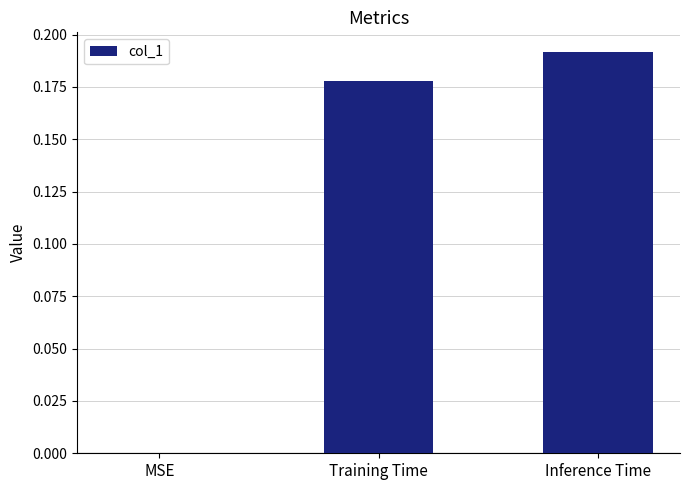

Which has a higher value, Inference Time or Training Time?

Inference Time